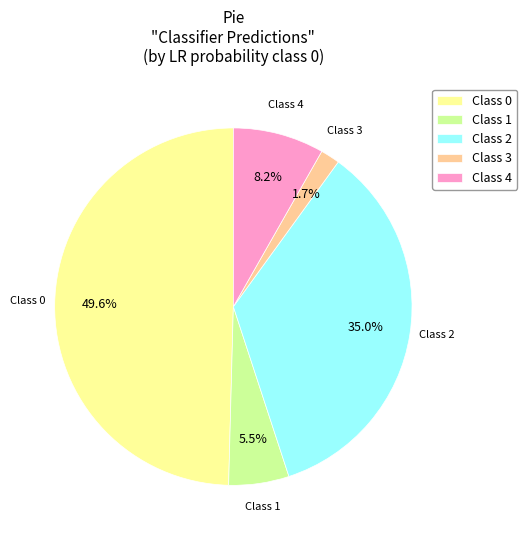

What is the total percentage of Class 2 and Class 4?

43.2%